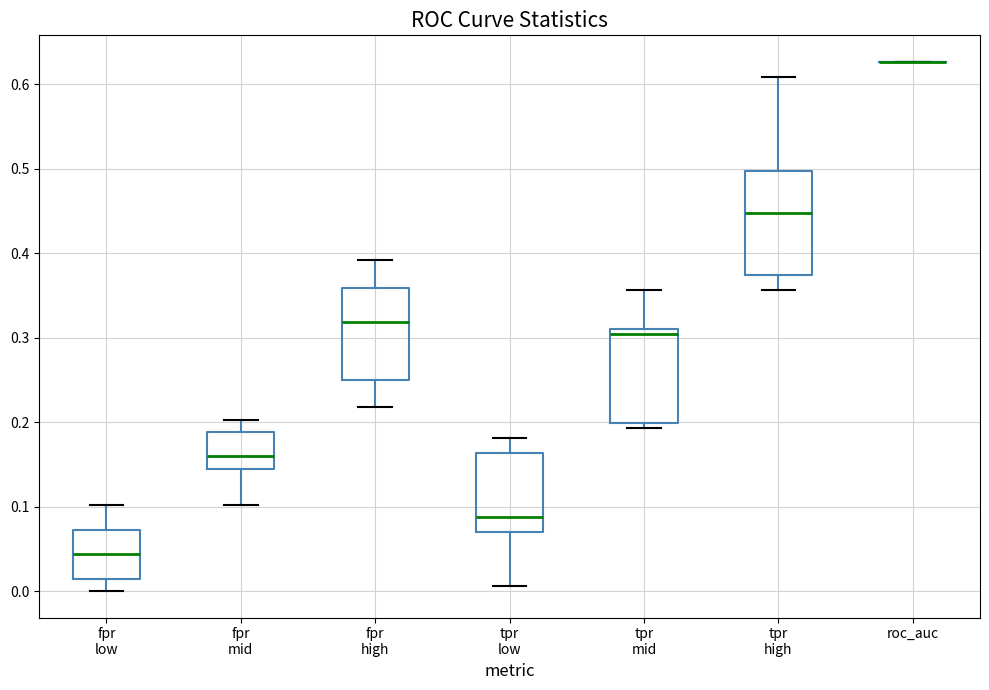

Reading left to right, transcribe this box plot: for each box, give where its median line is, the range the box spans, and where its two whiskers end, as read against the y-axis. The values are not printed on the chart, so give them approximately, as read against the axis.

fpr low: median 0.04, box 0.01 to 0.07, whiskers 0.00 to 0.10
fpr mid: median 0.16, box 0.14 to 0.19, whiskers 0.10 to 0.20
fpr high: median 0.32, box 0.25 to 0.36, whiskers 0.22 to 0.39
tpr low: median 0.09, box 0.07 to 0.16, whiskers 0.01 to 0.18
tpr mid: median 0.30, box 0.20 to 0.31, whiskers 0.19 to 0.36
tpr high: median 0.45, box 0.37 to 0.50, whiskers 0.36 to 0.61
roc_auc: box collapsed to a line at 0.63, whiskers 0.63 to 0.63